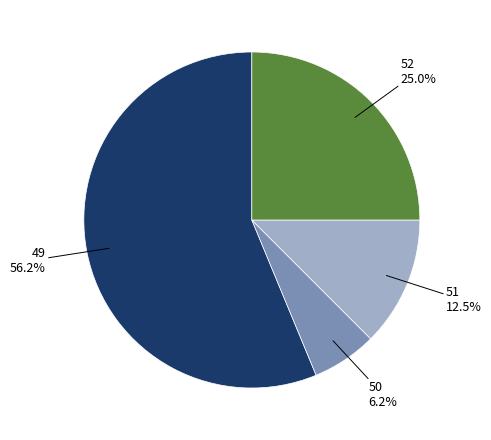

Is there any slice that represents more than half of the pie?

Yes